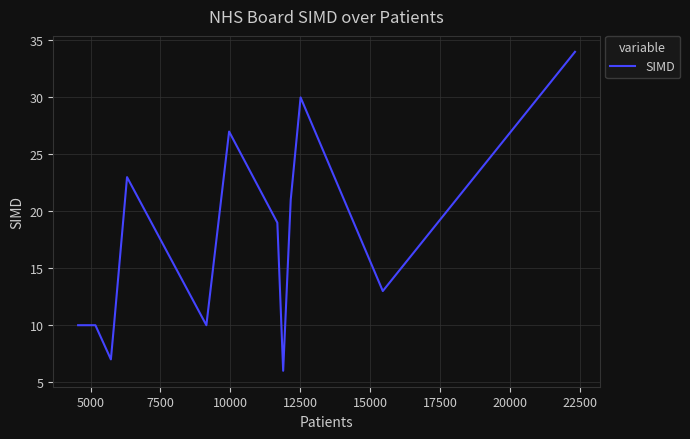

What is the greatest value displayed?

34